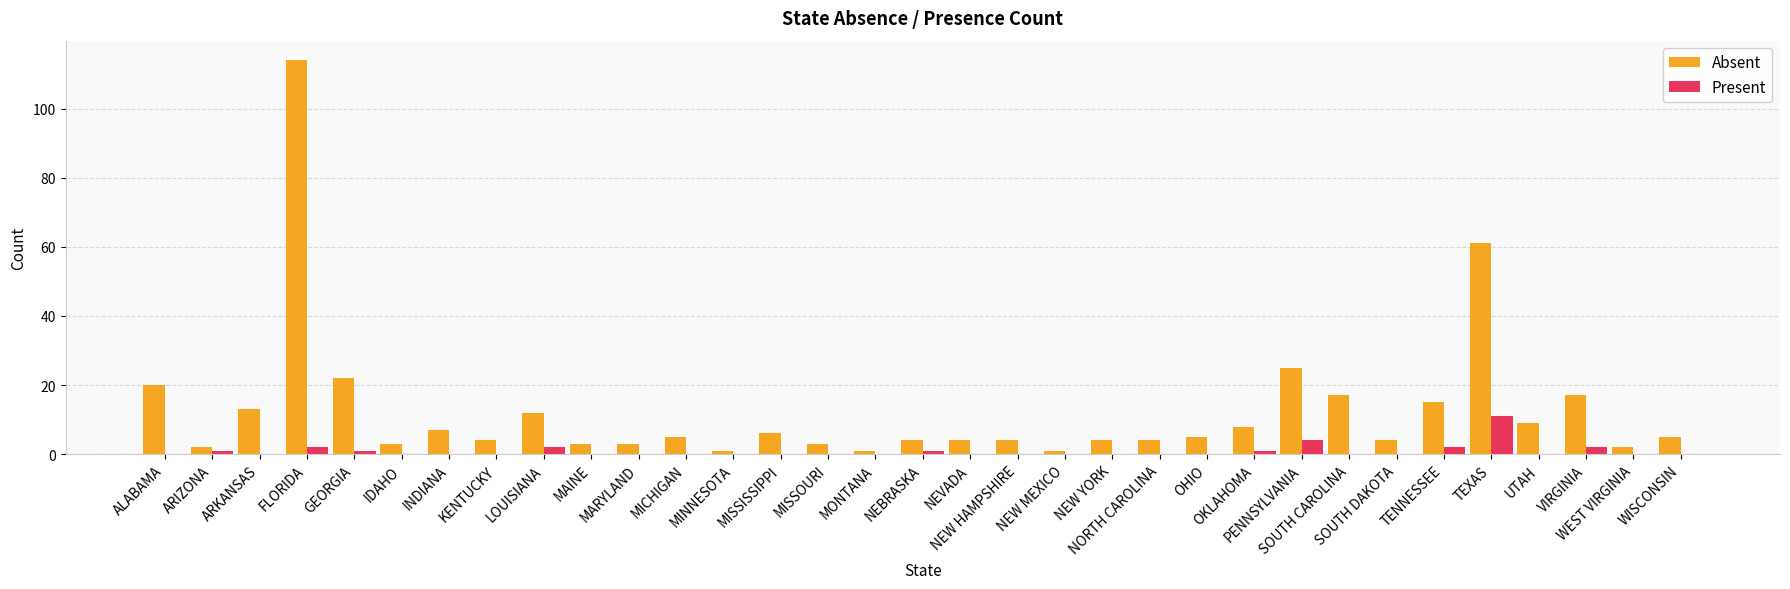

What is the sum of all Absent values?

408